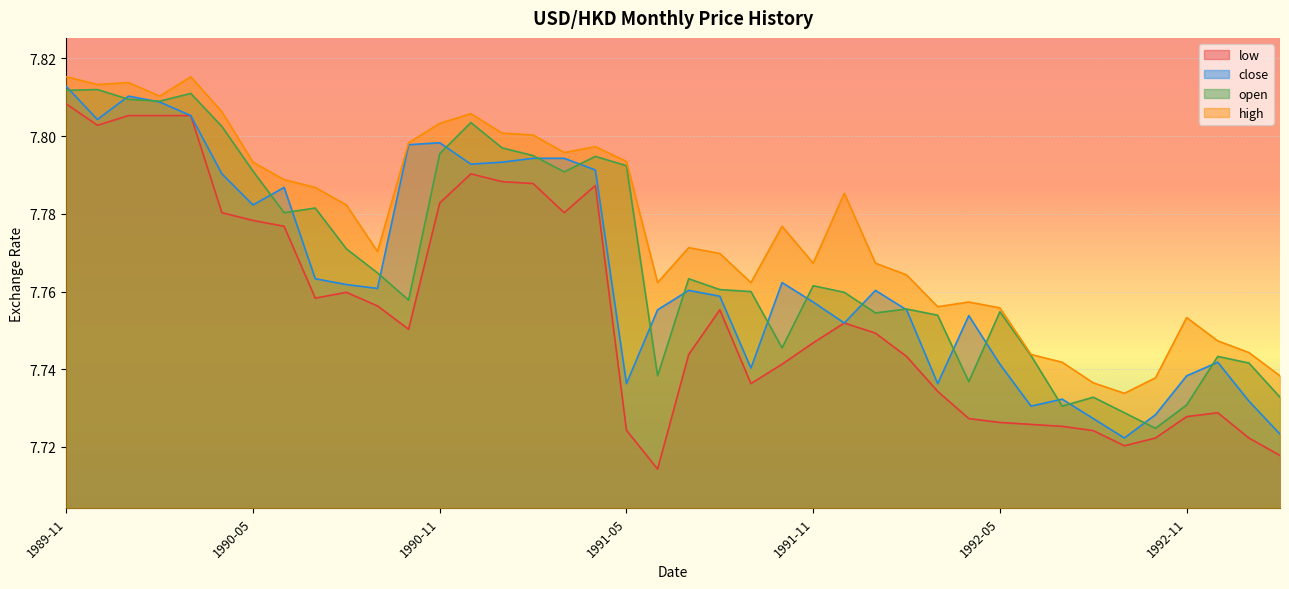

What is the highest value of the low series?

7.8